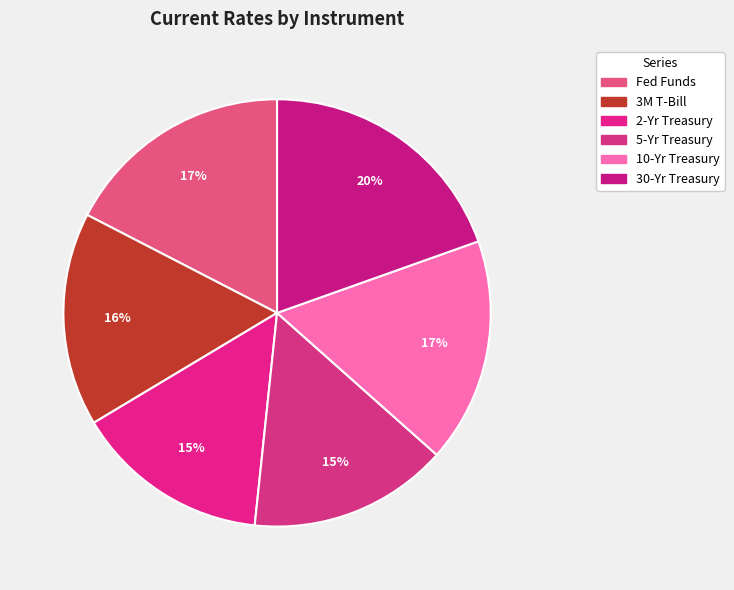

To the nearest percent, what is the combined percentage of 30-Yr Treasury and 3M T-Bill?

36%